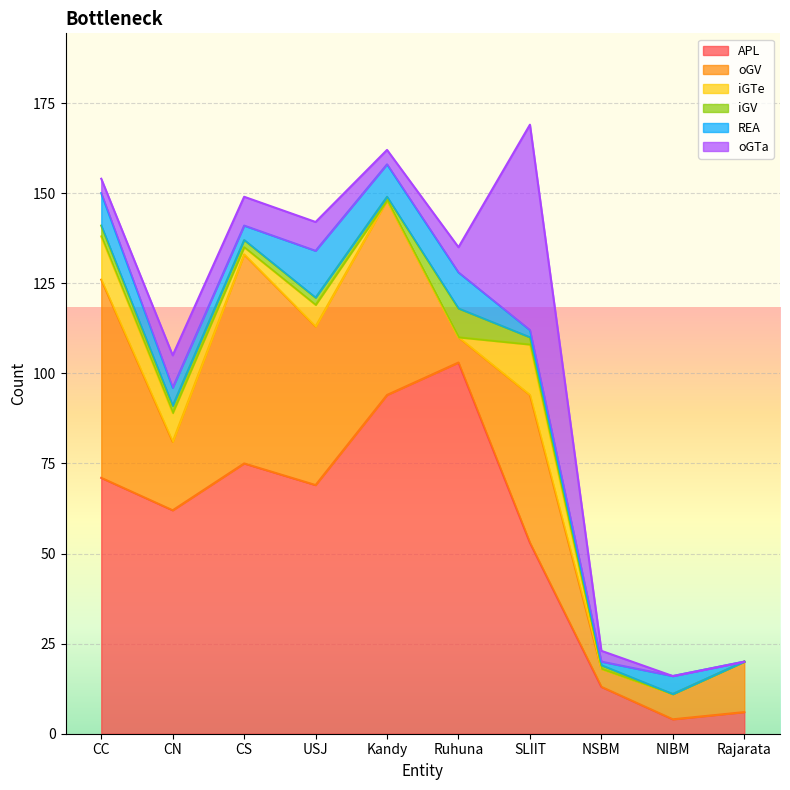

Does the chart display data point markers on the line(s)?

No